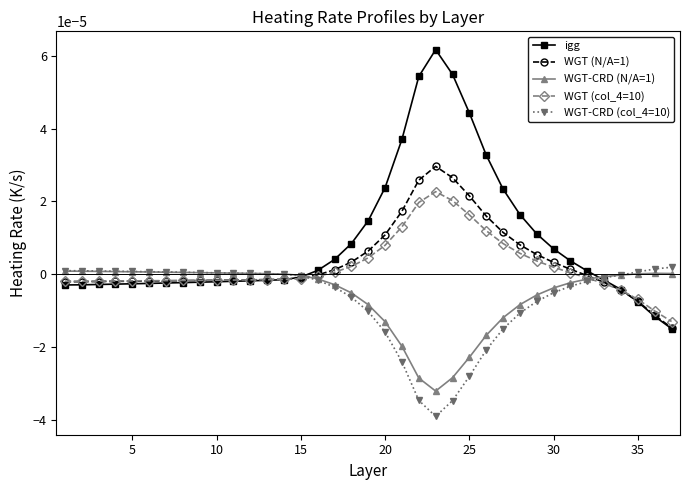

Which series has the largest total across all categories?

igg